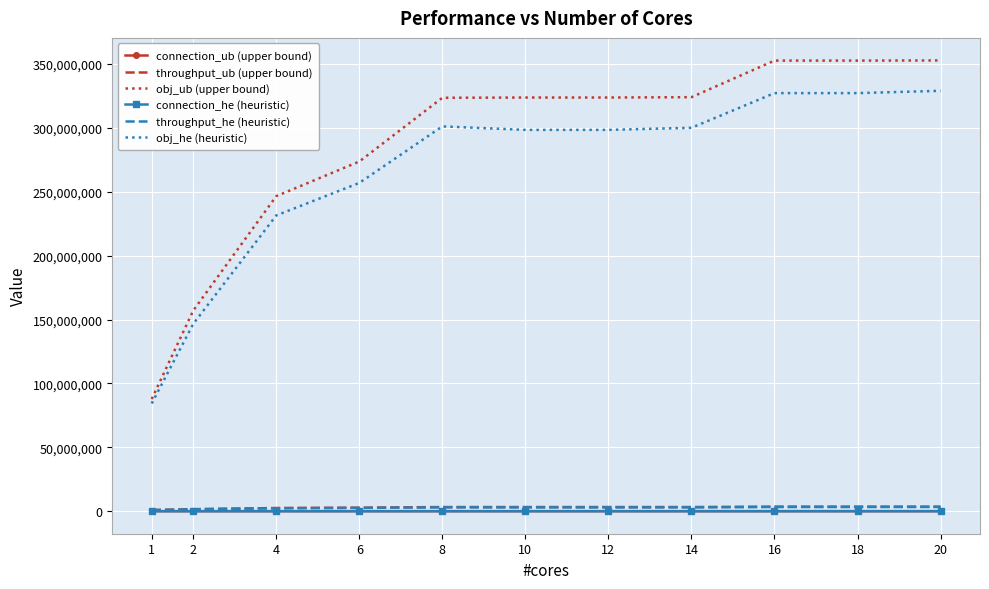

What is the lowest value of the obj_he (heuristic) series?

84285331